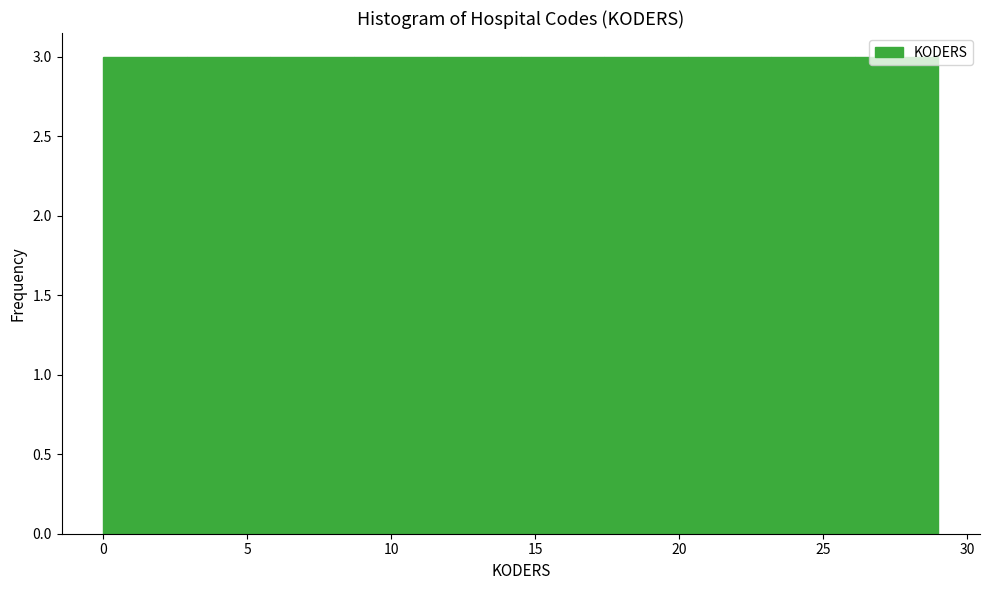

How tall is the bar that spans 17.4 to 20.3 on the x-axis? Neither the bar edges nor the heights are printed on the chart, so give them approximately, as read against the axes.

3